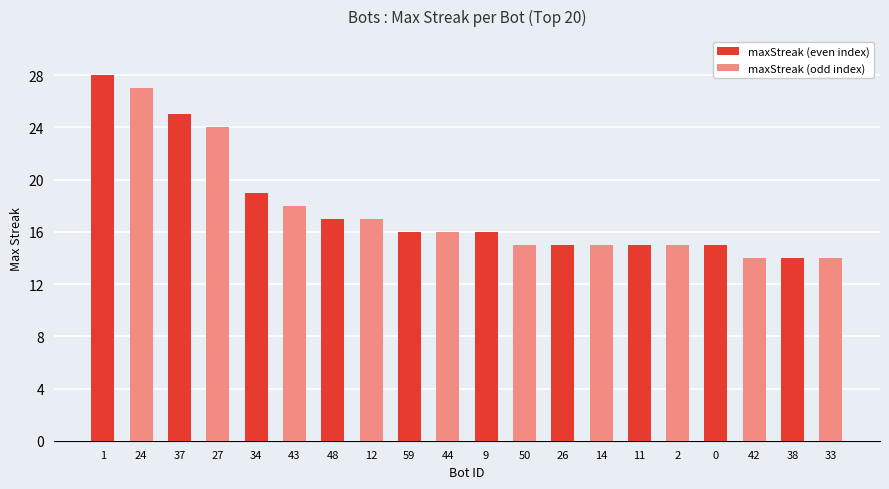

What is the value of the 11th bar from the left?

16